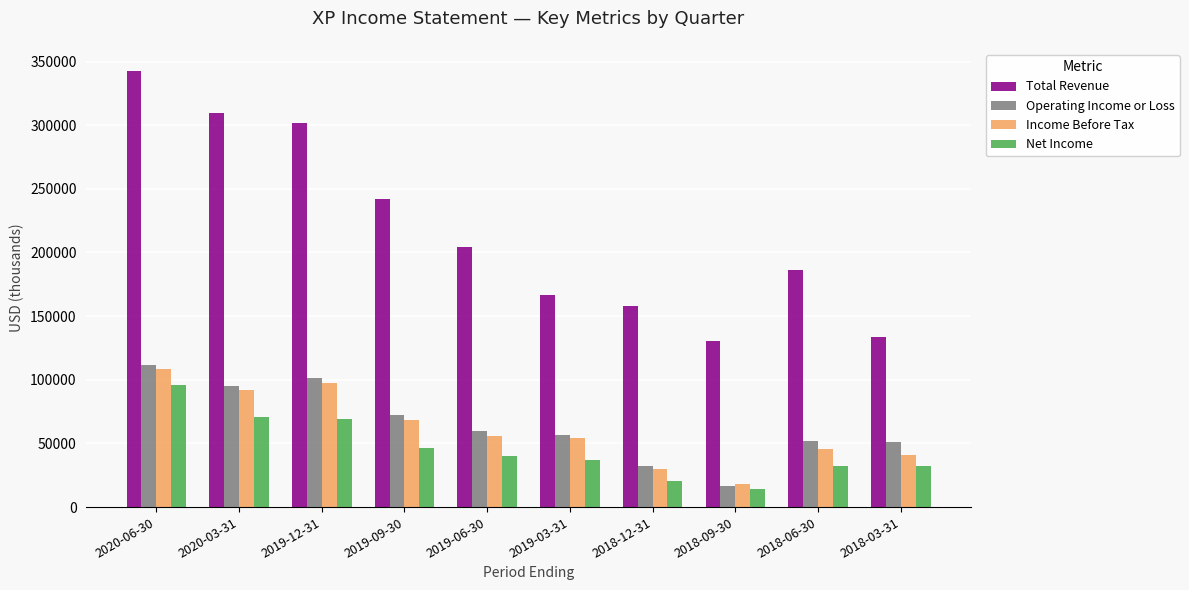

Is the value of Total Revenue at 2018-12-31 greater than the value of Net Income at 2020-03-31?

Yes